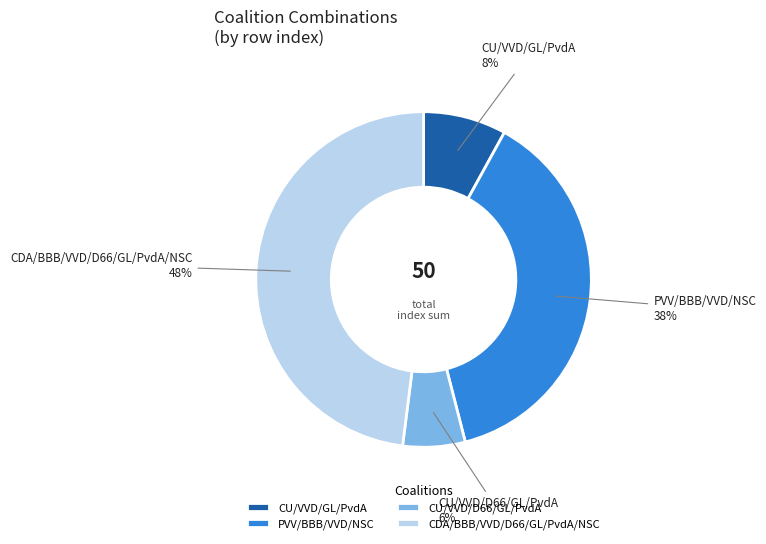

Which has a higher value, CU/VVD/D66/GL/PvdA or CDA/BBB/VVD/D66/GL/PvdA/NSC?

CDA/BBB/VVD/D66/GL/PvdA/NSC